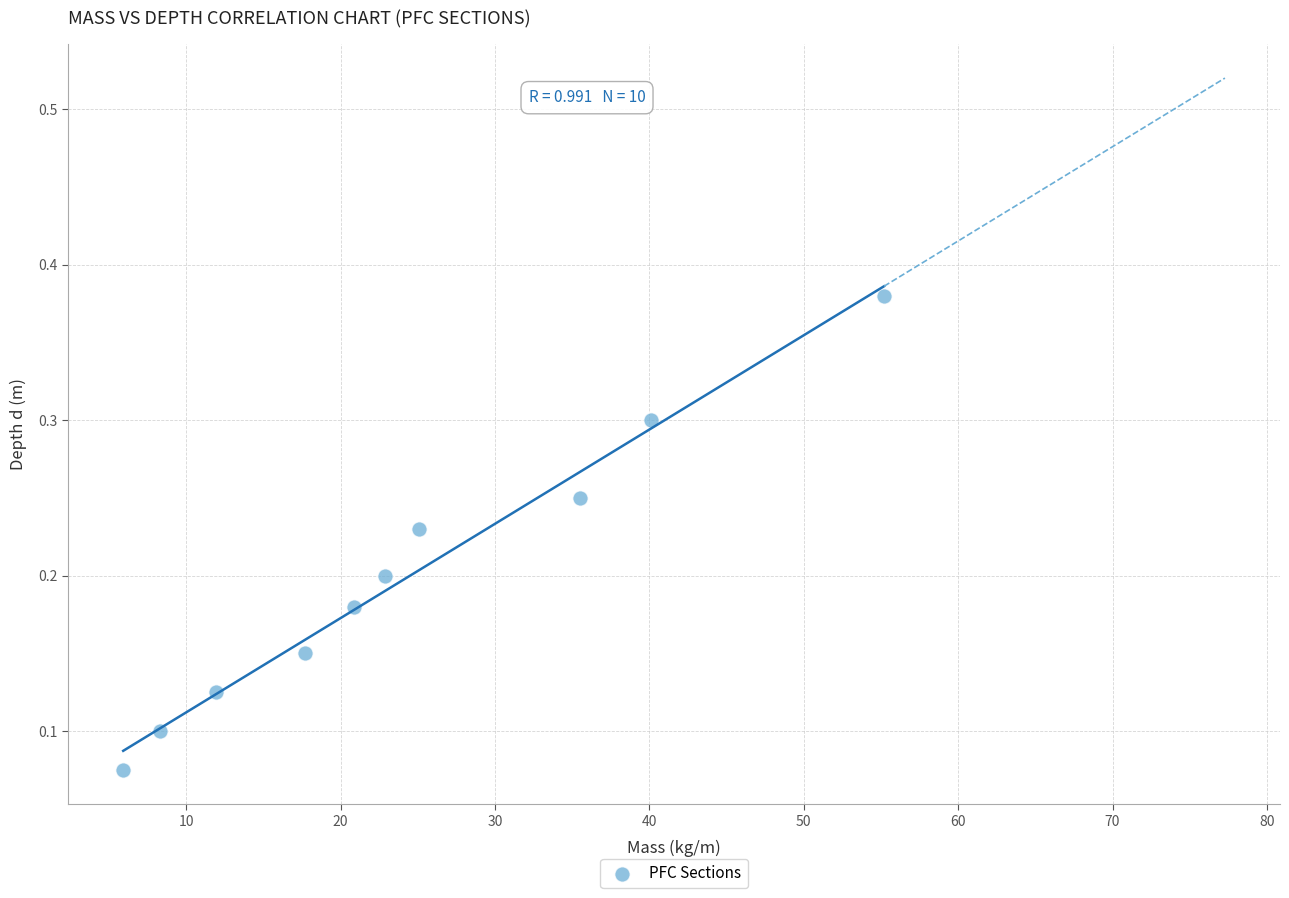

What is the average X value?

24.4